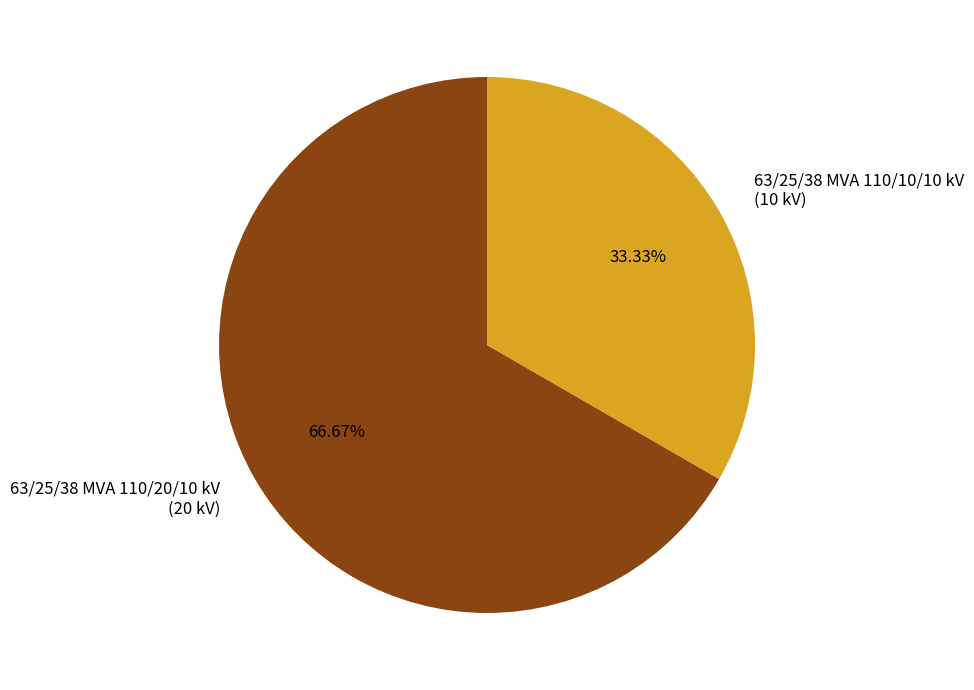

To the nearest percent, what is the combined percentage of 63/25/38 MVA 110/20/10 kV and 63/25/38 MVA 110/10/10 kV?

100%